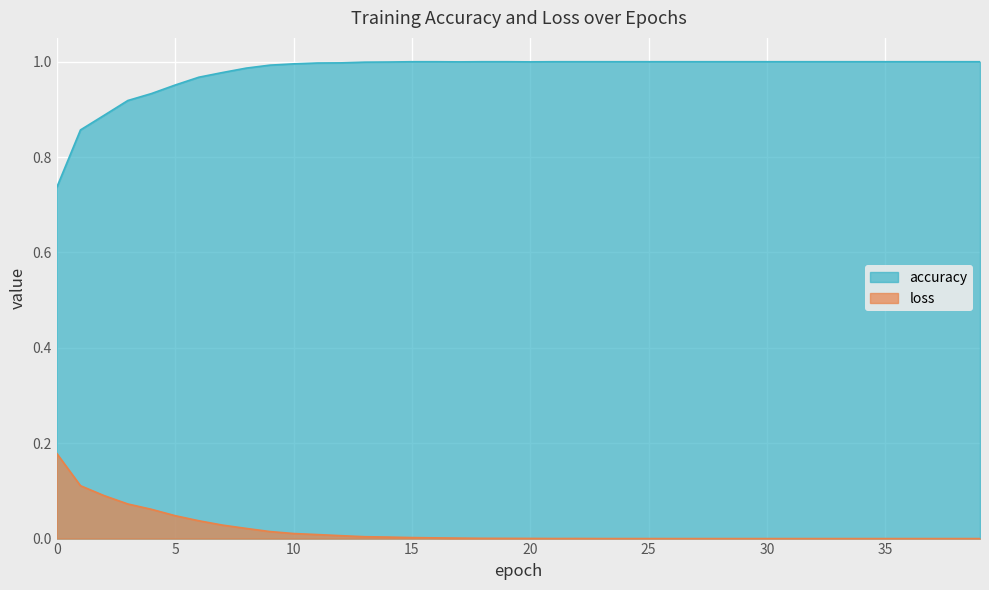

Which has a higher value, 8 or 14?

14